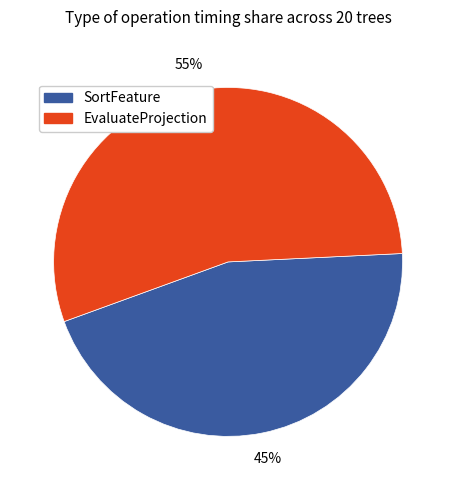

What percentage is the SortFeature slice, to the nearest percent?

45%